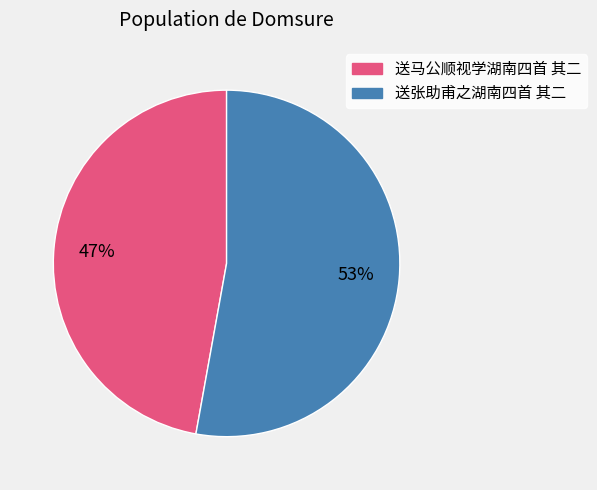

Rank the categories by value from lowest to highest.

送马公顺视学湖南四首 其二, 送张助甫之湖南四首 其二